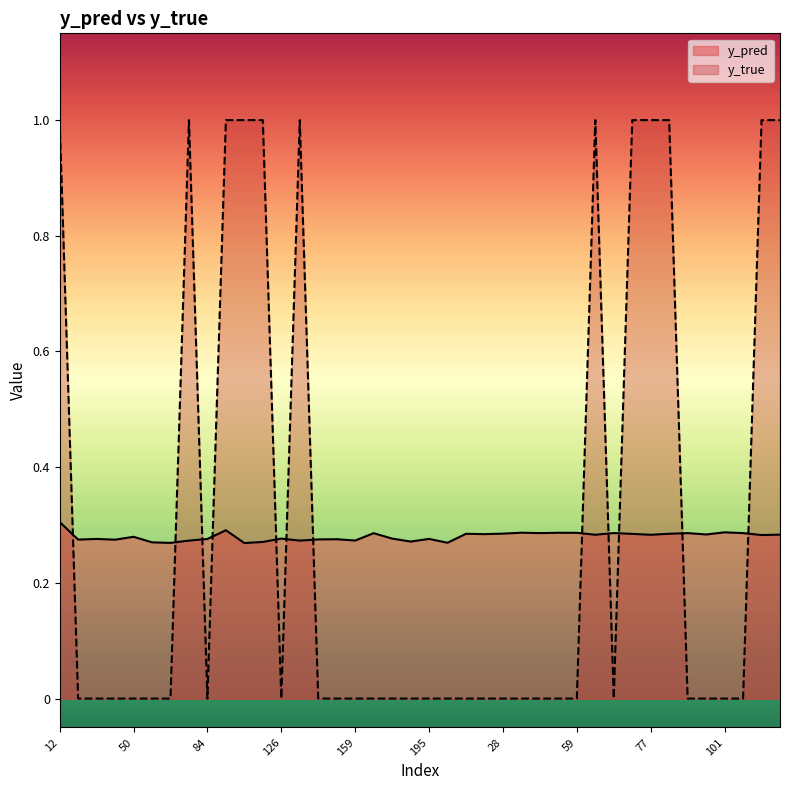

At which category is the sum across all series the highest?

12